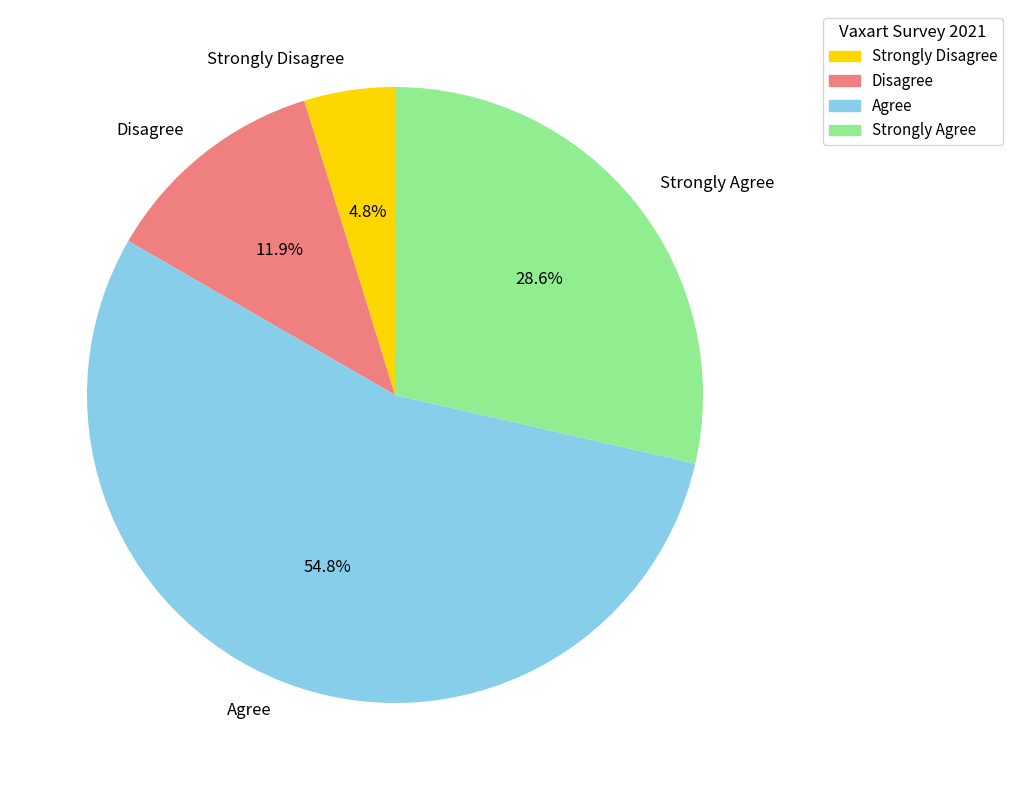

What is the smallest slice in the pie chart?

Strongly Disagree